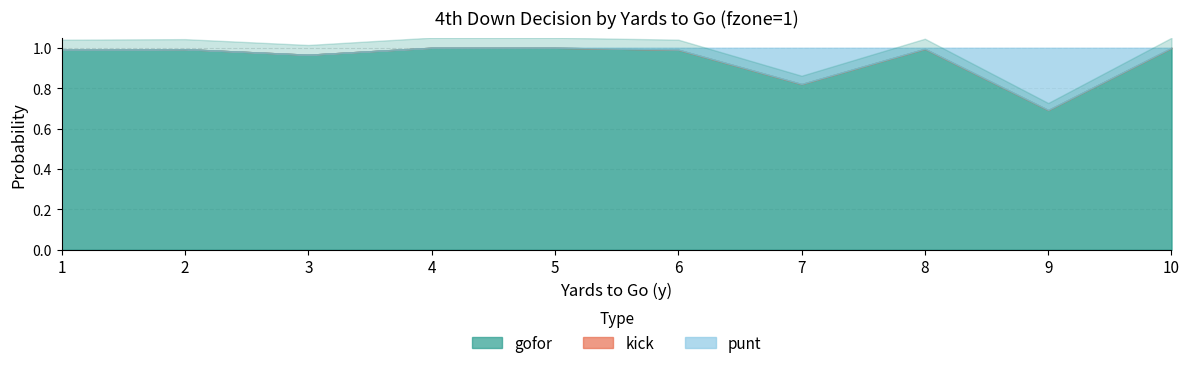

At which category is the sum across all series the highest?

1